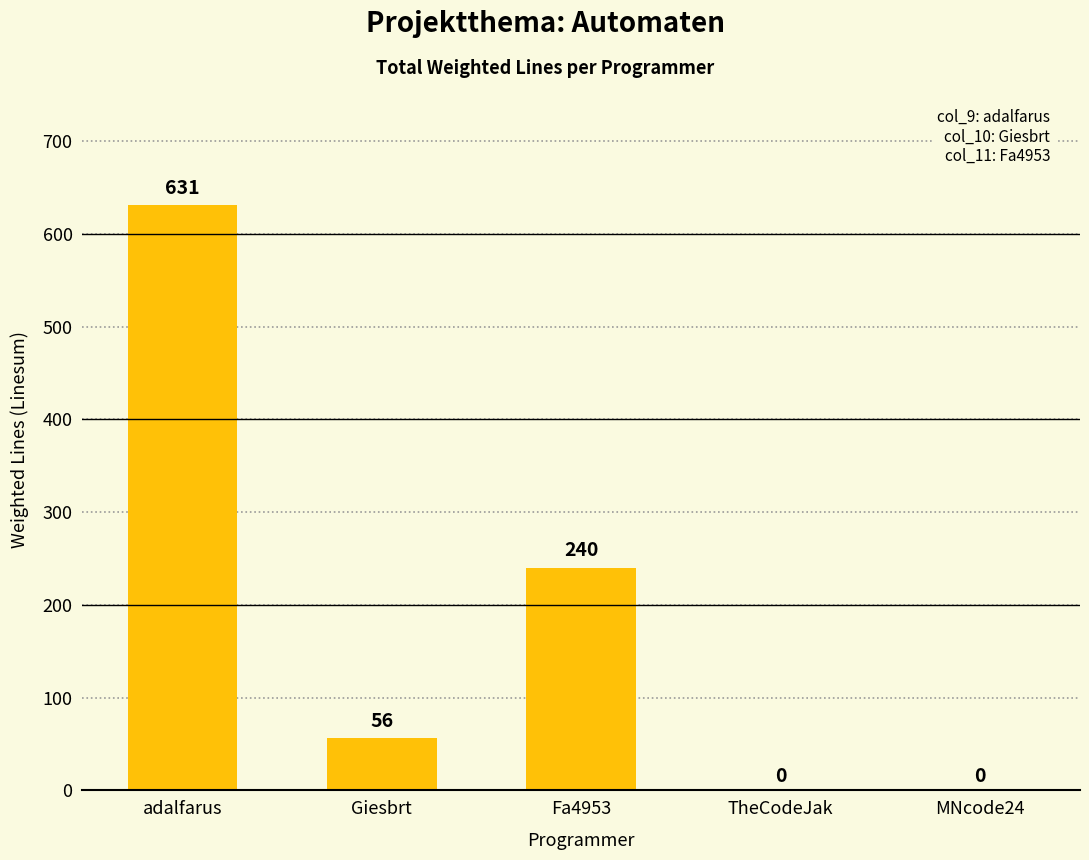

Count the number of categories in the chart.

5